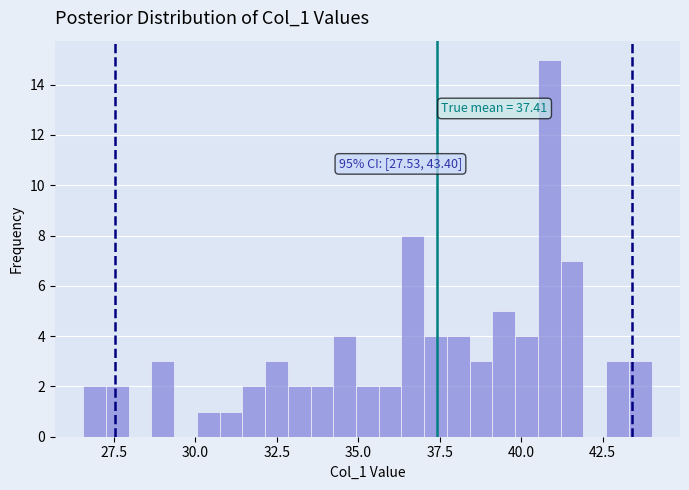

Around what value on the x-axis is the tallest bar? Give the approximate position of its centre, as read against the axis.

41.0